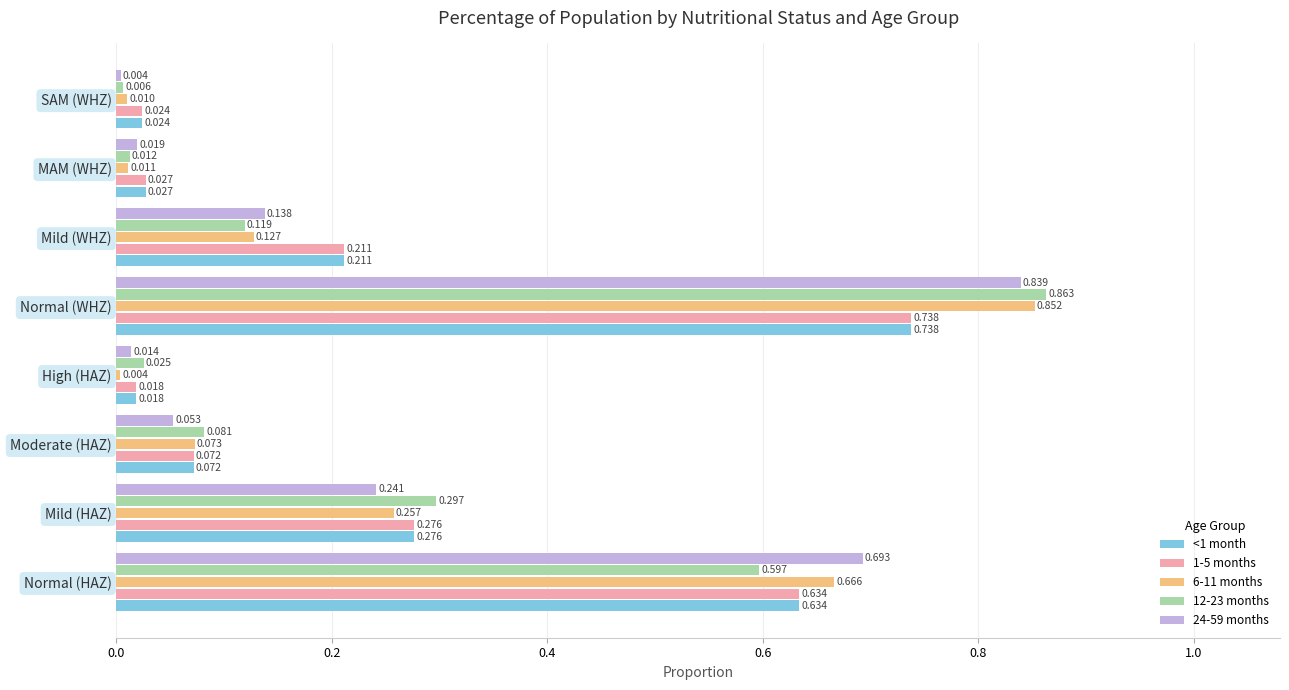

Where is 12-23 months nearest to the value 0?

SAM (WHZ)